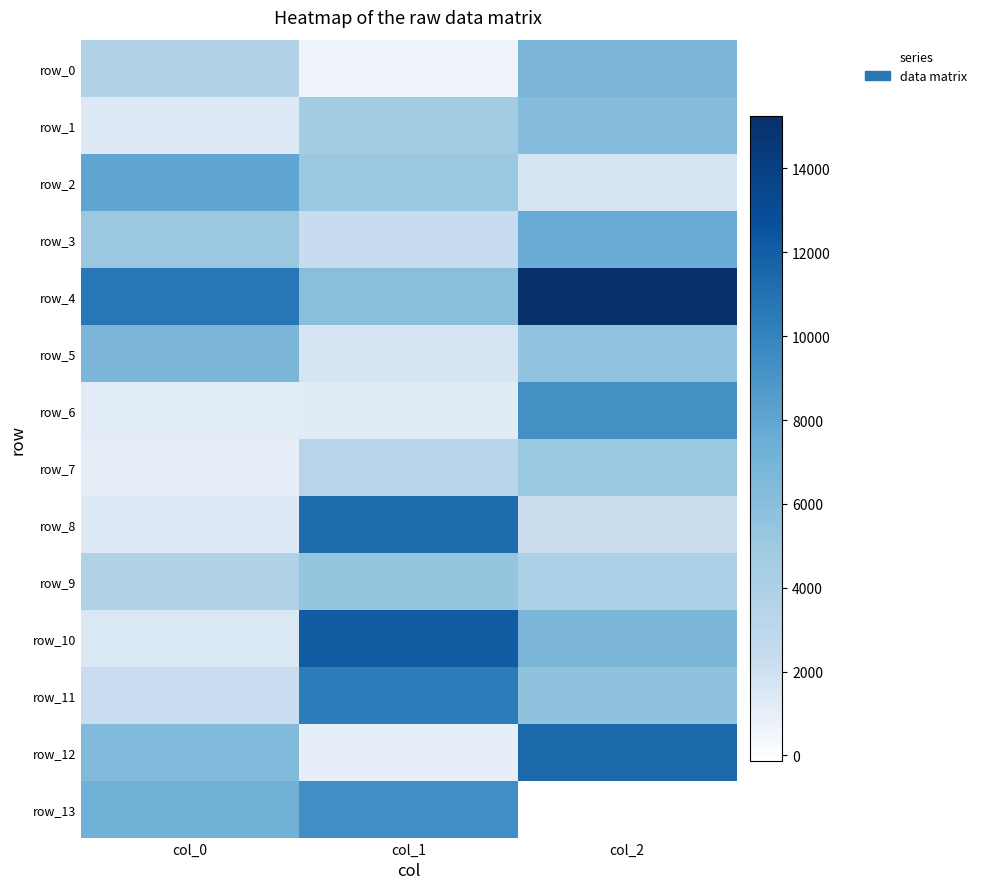

What is the average value of the row_12 series?

6270.6